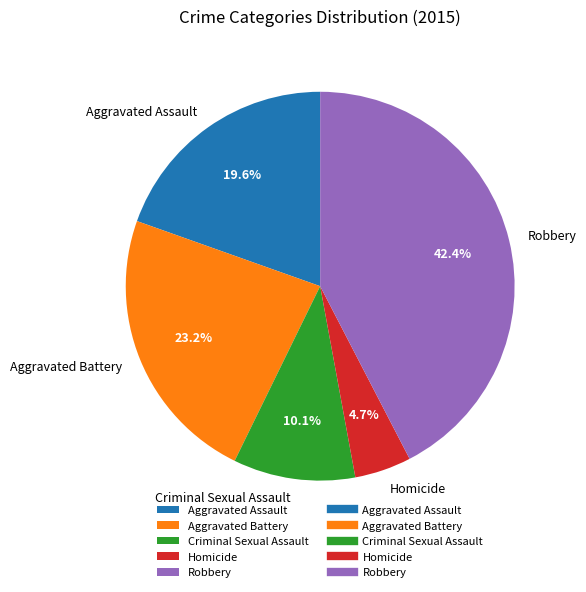

To the nearest percent, what is the average slice percentage?

20%